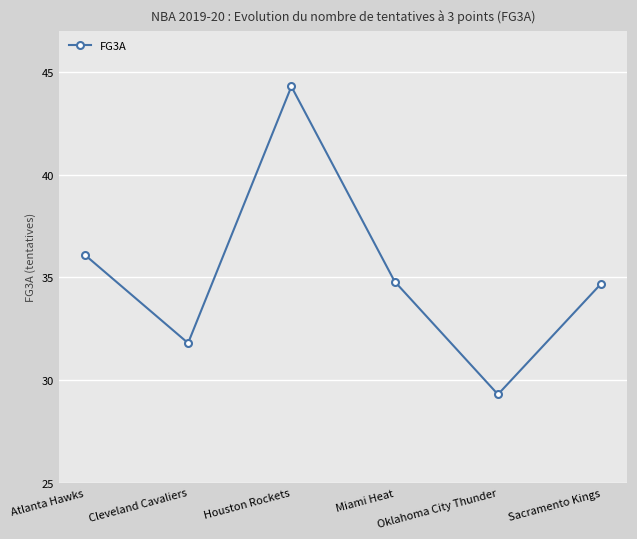

True or false: the data has more than 1 interior local peaks.

False